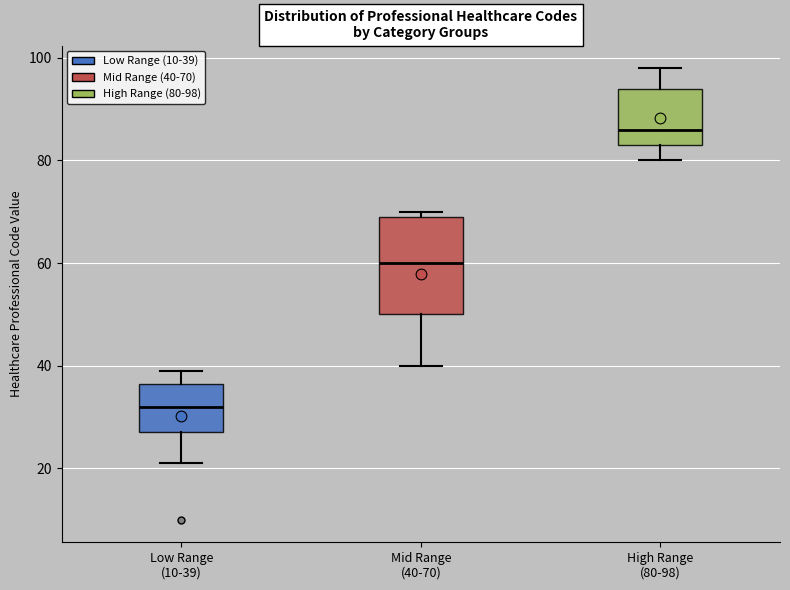

Which box's median line is the highest?

High Range (80-98)